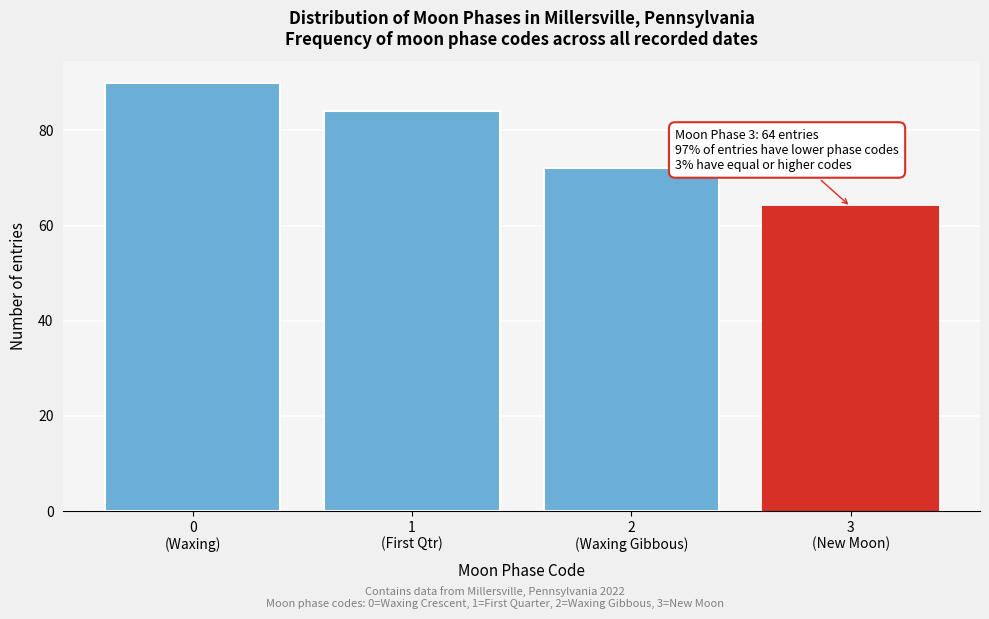

Reading left to right, list all the values displayed in this chart.

90	84	72	64